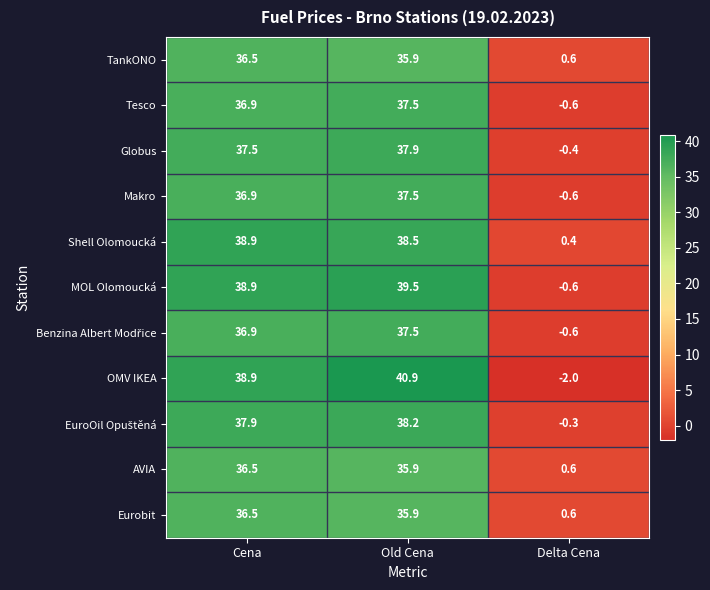

Which series changed the most between Old Cena and Delta Cena?

OMV IKEA